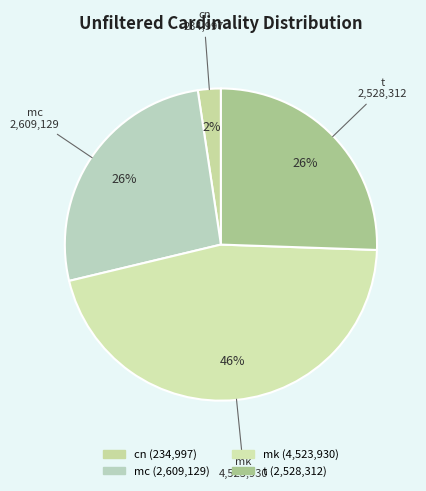

The t slice represents 26% of the pie. True or false?

True